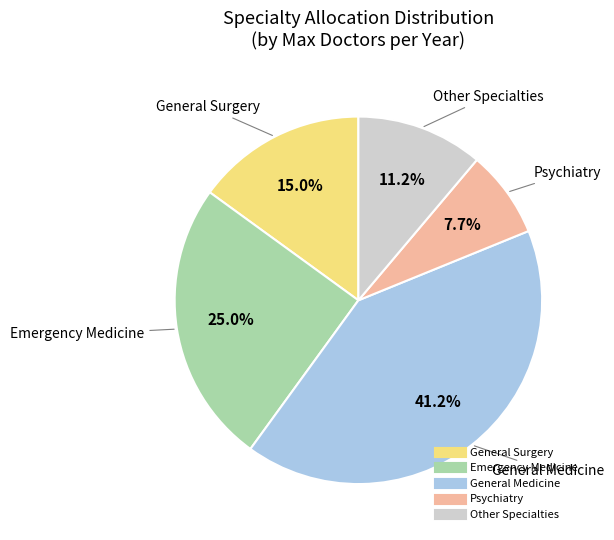

How many slices are in this pie chart?

5